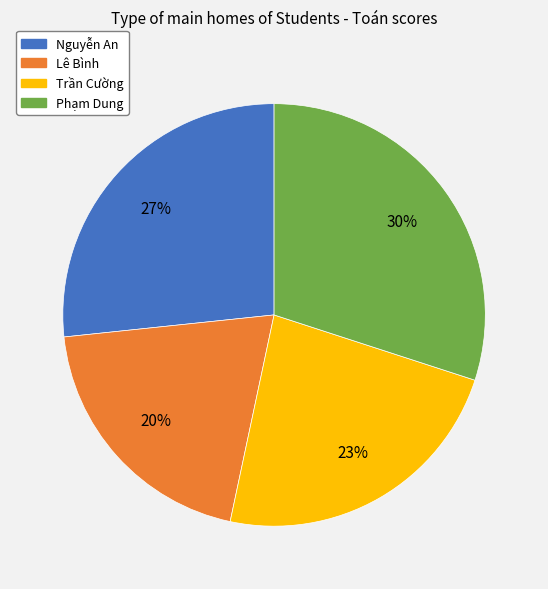

Rank the categories by value from lowest to highest.

Lê Bình, Trần Cường, Nguyễn An, Phạm Dung